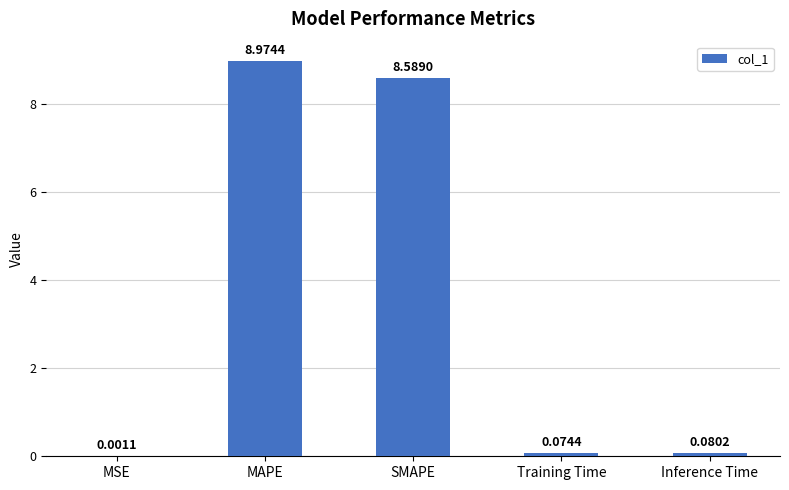

What is the change in value from MSE to SMAPE?

+8.6